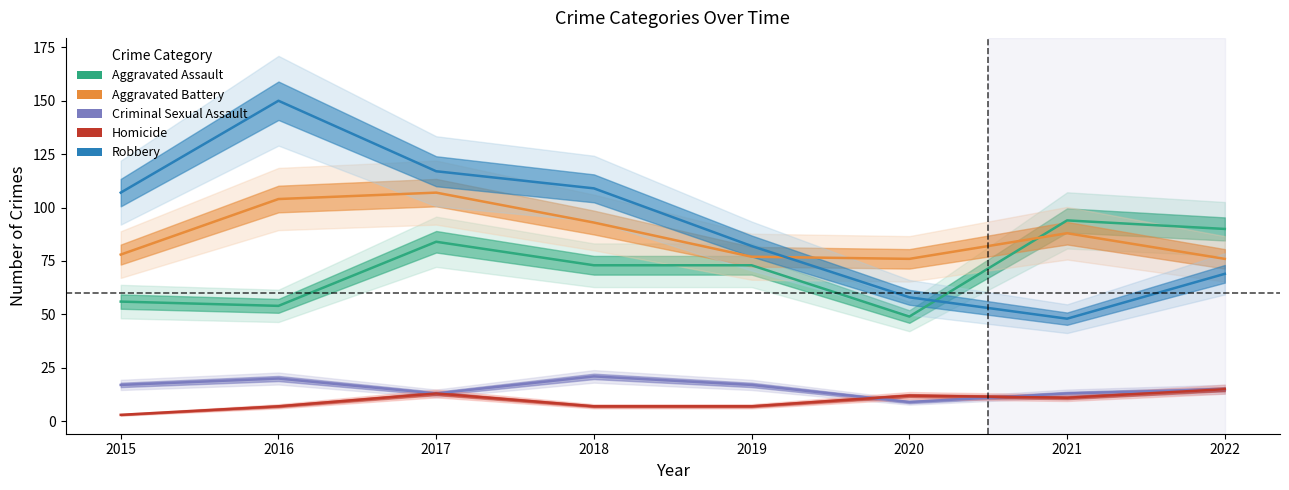

Is it true that Robbery equals 22 at 2015?

False